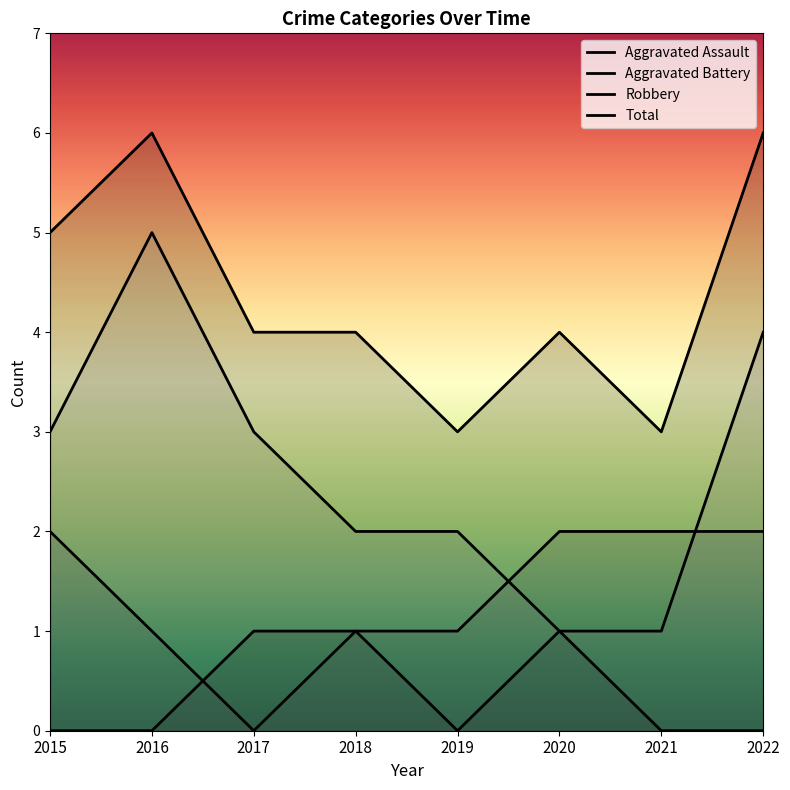

What is the highest value of the Total series?

6